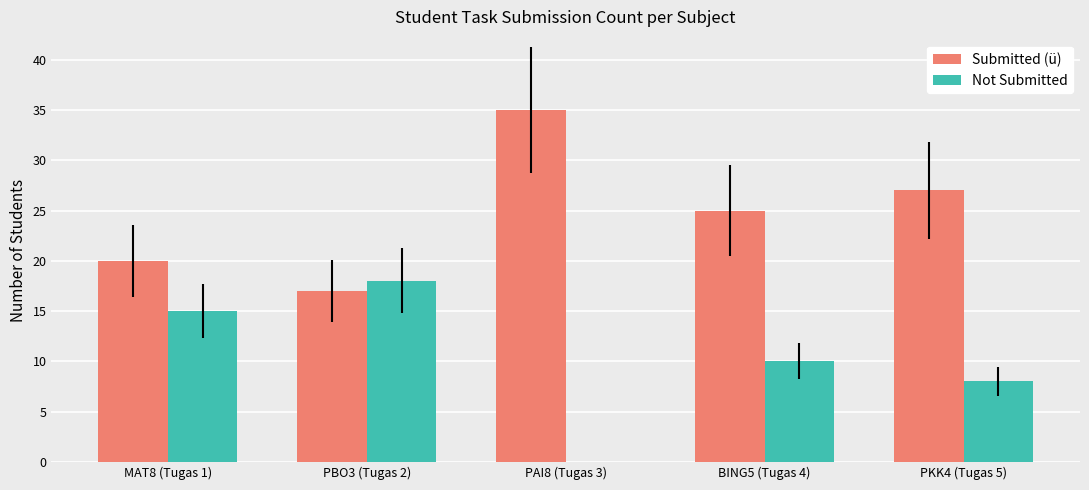

Is the value of Not Submitted at BING5 (Tugas 4) greater than the value of Submitted (ü) at PAI8 (Tugas 3)?

No